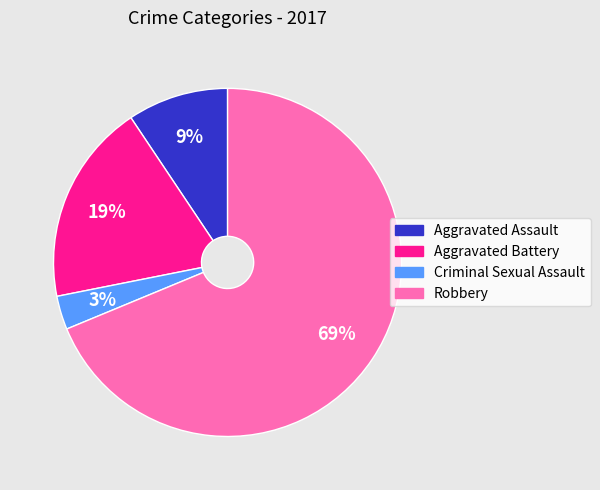

Combined, do Aggravated Battery and Robbery account for over 50%?

Yes